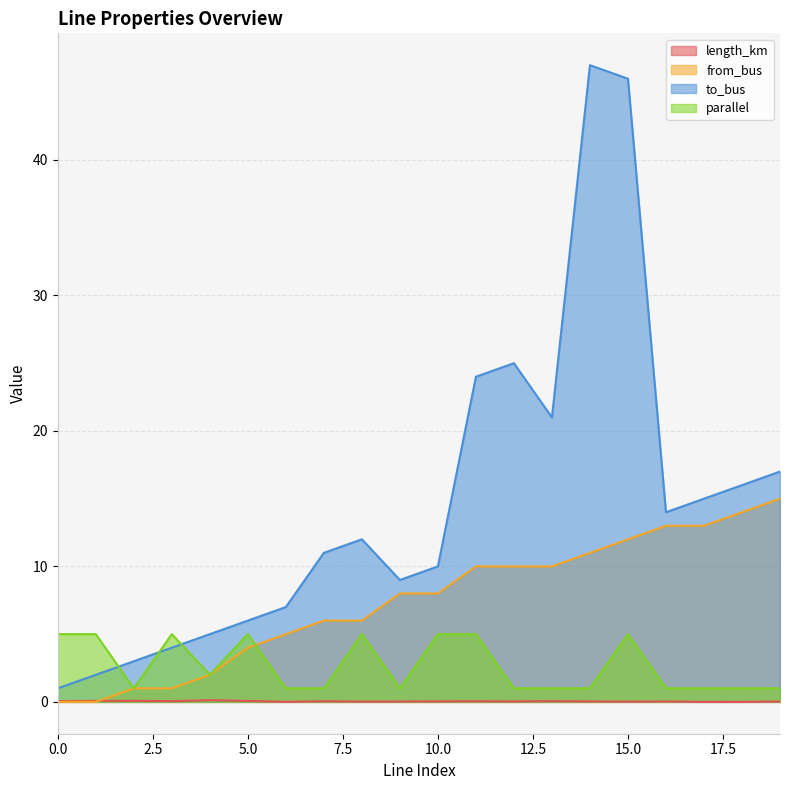

The value of length_km at 14 is 0.0. True or false?

True